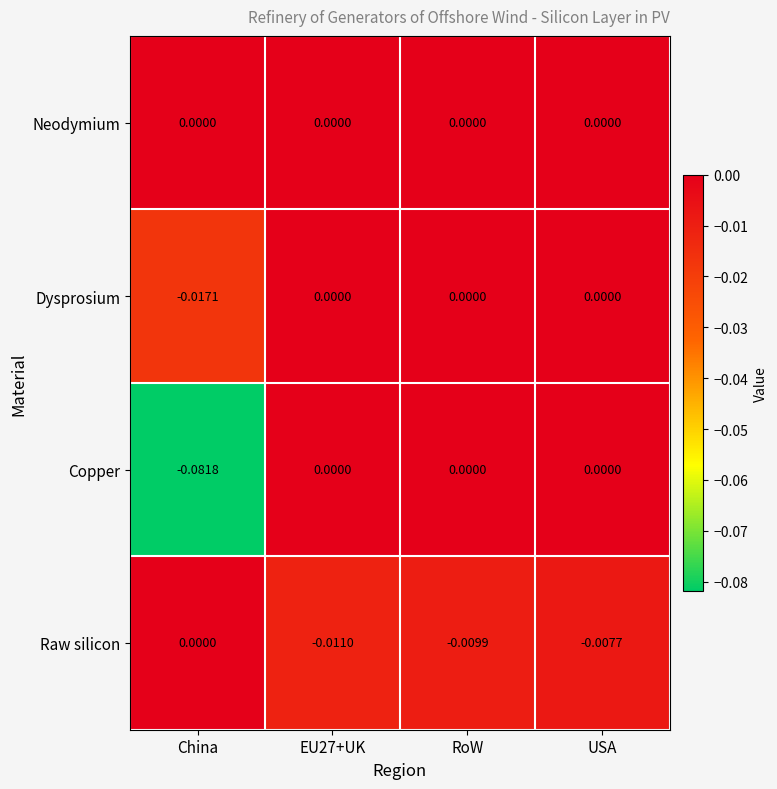

Is the value of Dysprosium at USA greater than the value of Raw silicon at USA?

Yes